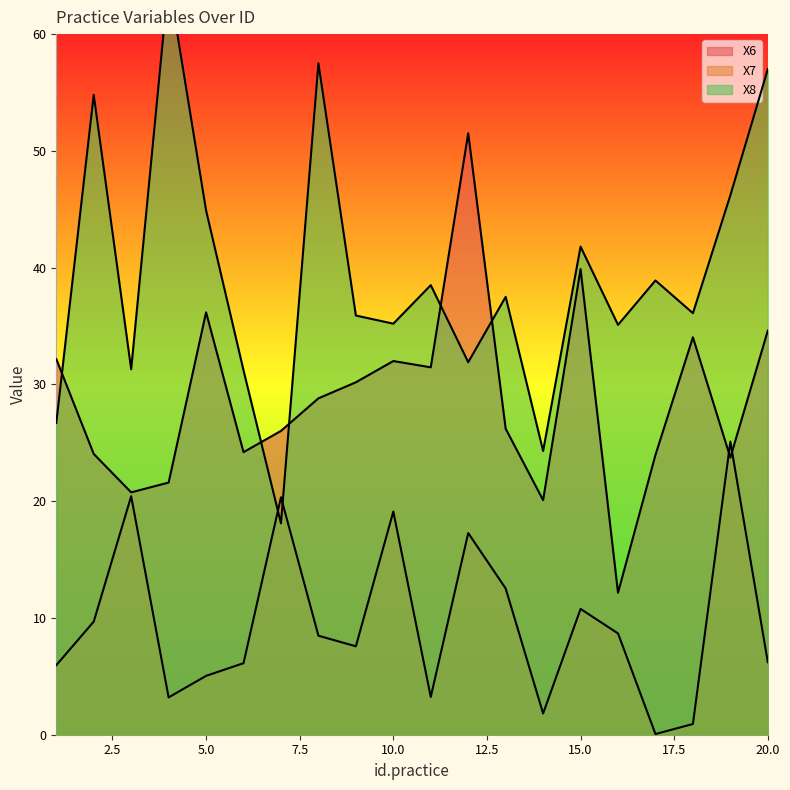

At which label does X8 first exceed 37?

2